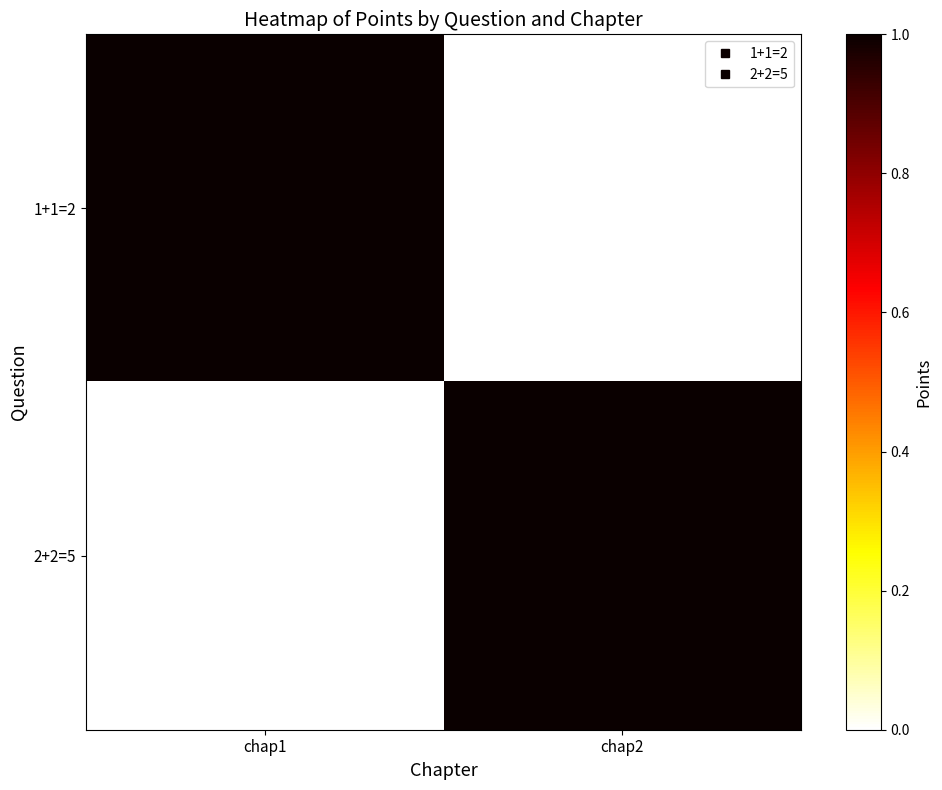

What is the total value across all series at chap2?

1